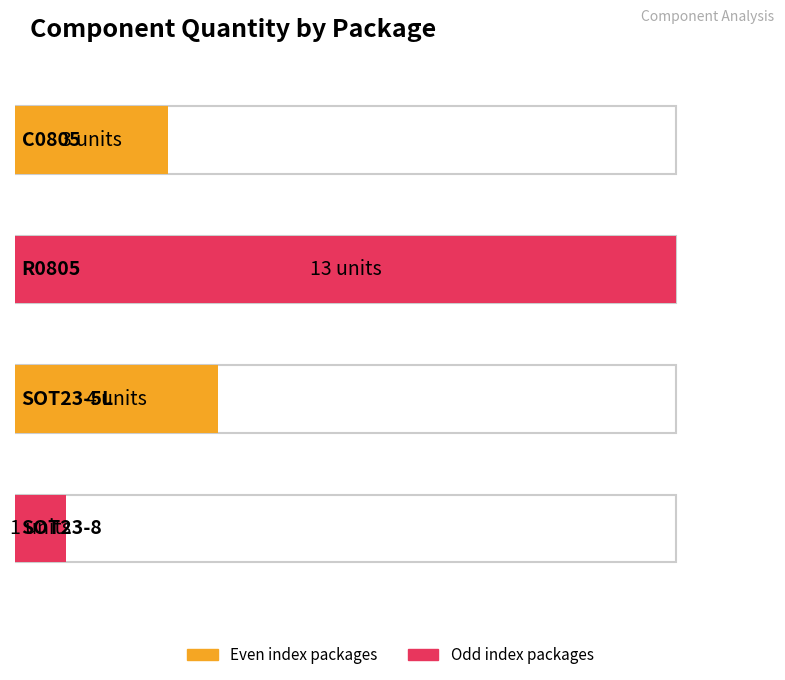

What is the sum of all values?

21